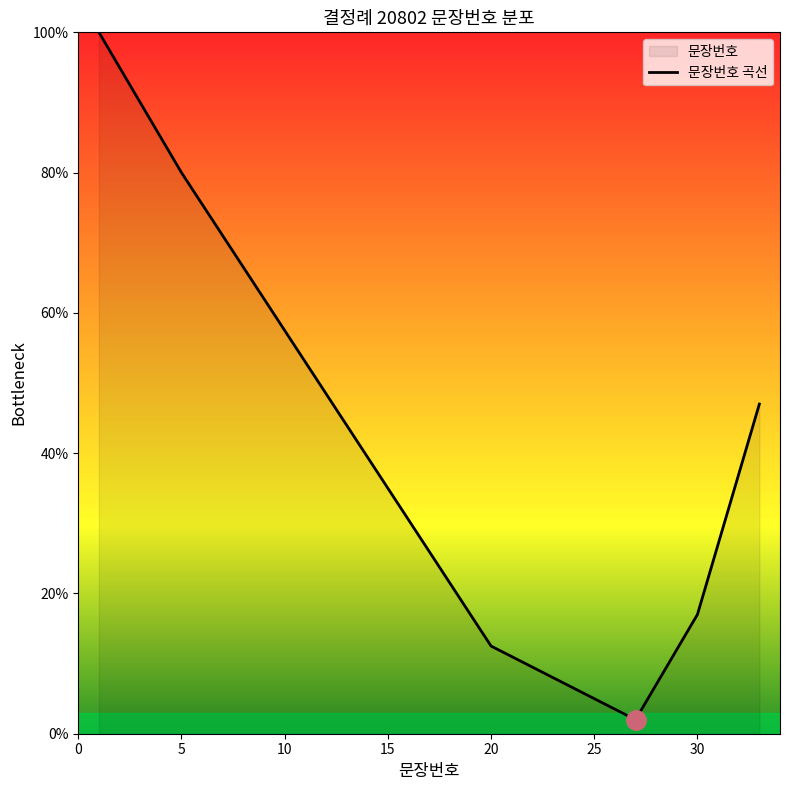

What is the sum of all values?

1302.5